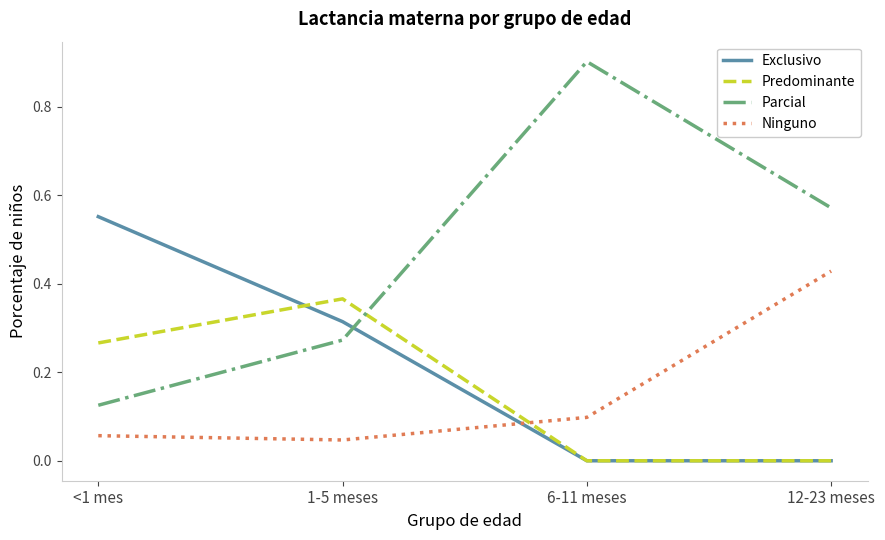

How many interior local valleys does the Ninguno series have?

1